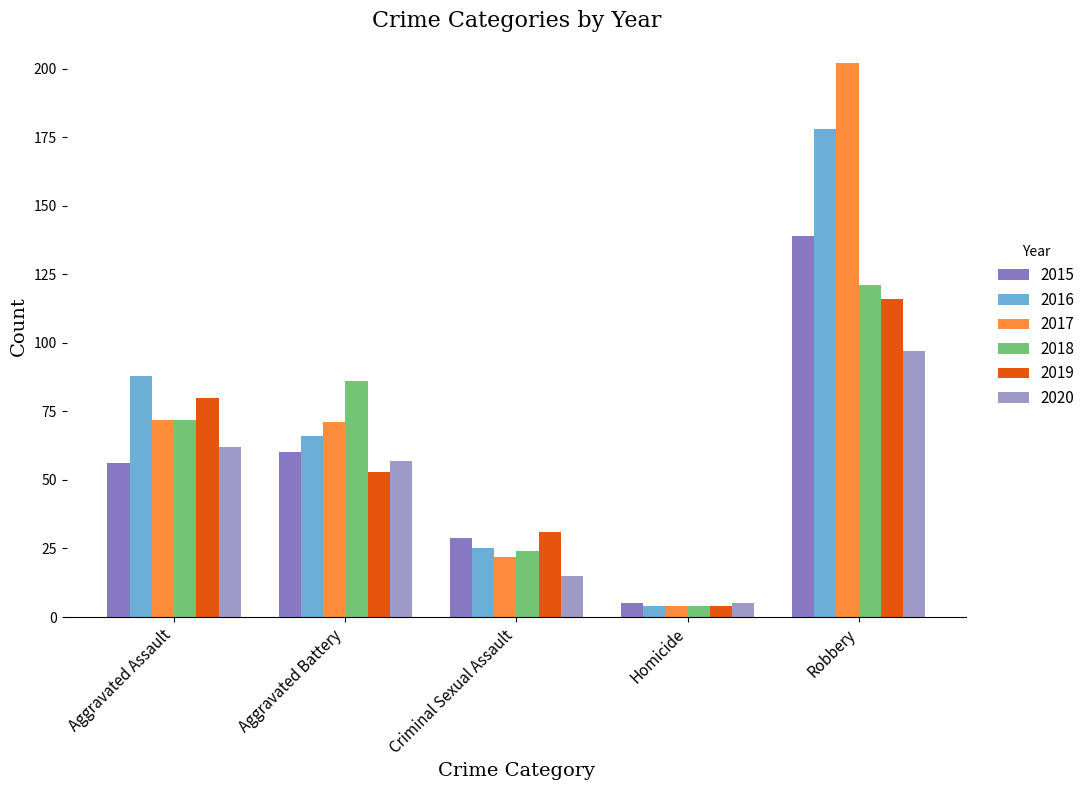

How many values in the 2017 series are below 71?

2